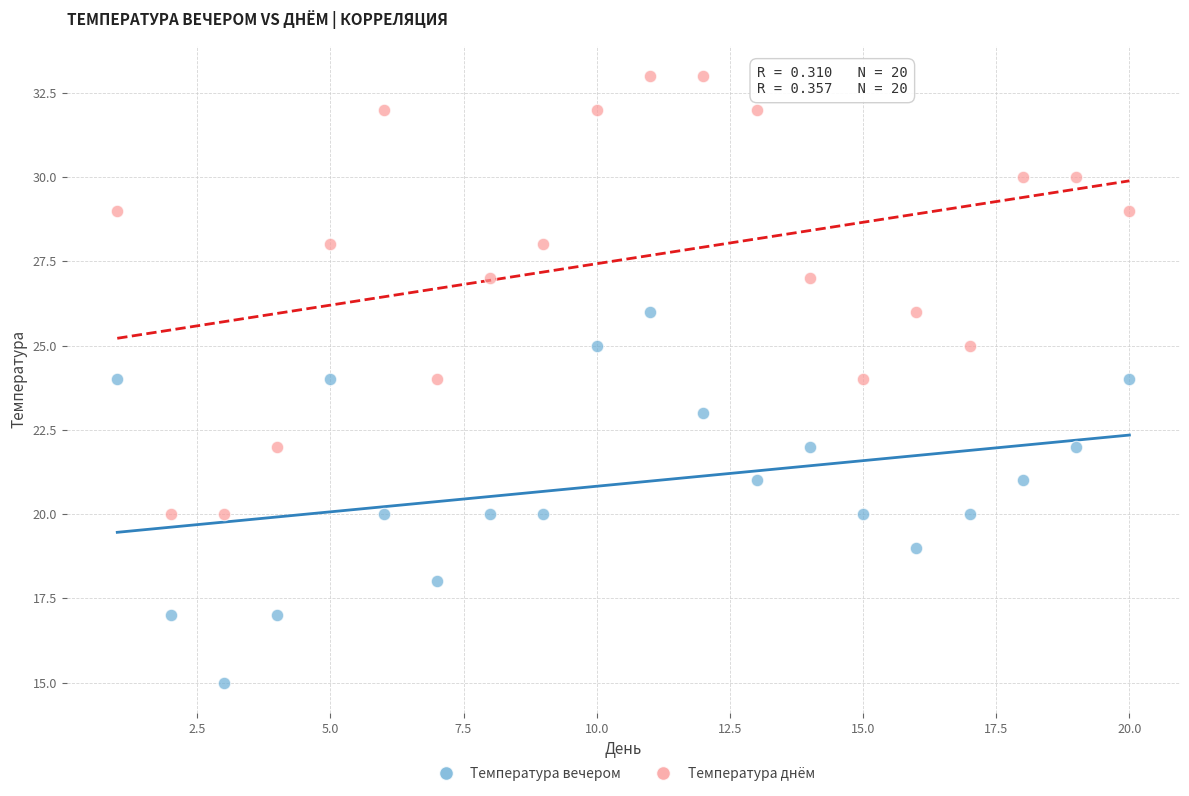

Which series has the widest spread of Y values?

Температура днём